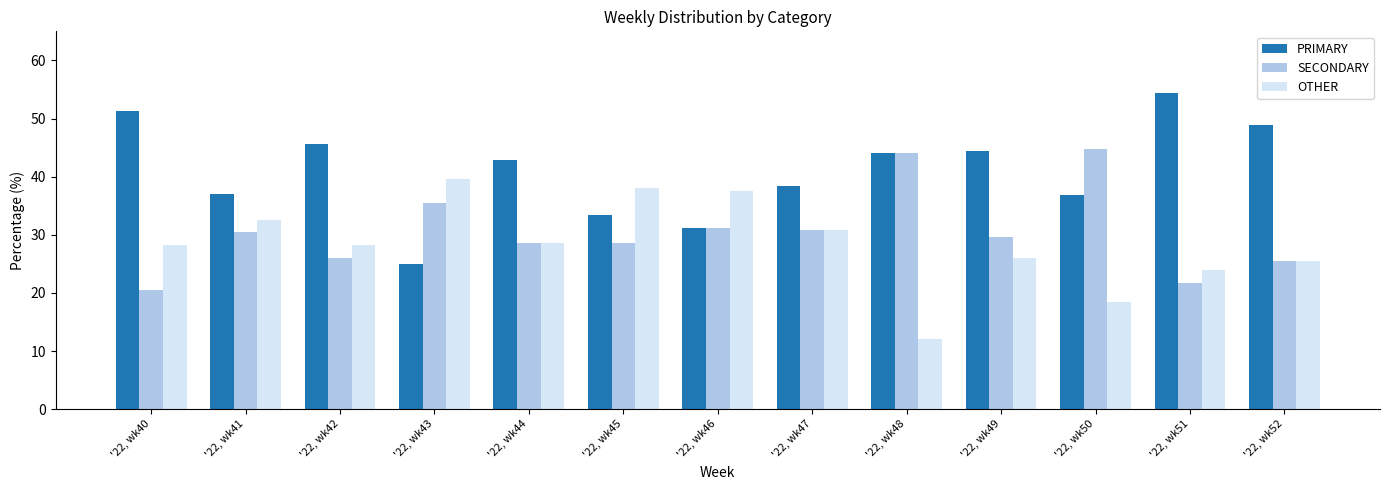

What is the minimum value shown in the chart?

12.0